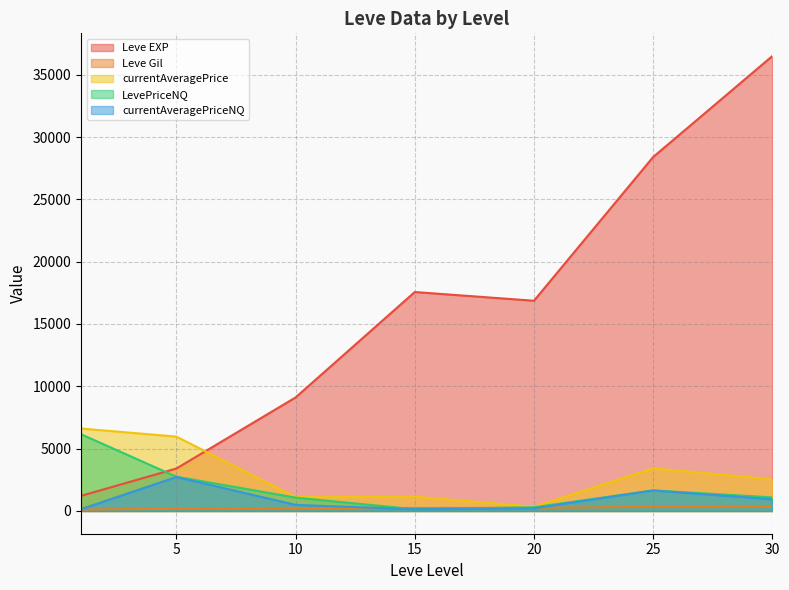

Which category has the lowest value in the currentAveragePriceNQ series?

1